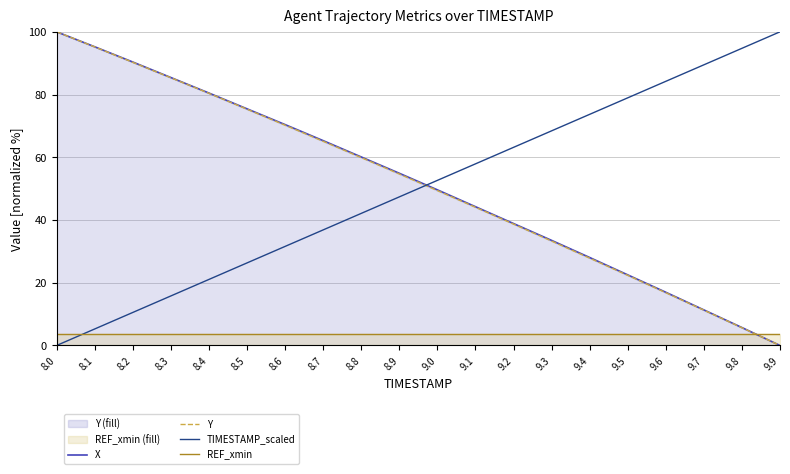

Reading left to right, list all the values displayed in this chart.

X: 8.0=100.0	8.1=95.2	8.2=90.4	8.3=85.4	8.4=80.5	8.5=75.4	8.6=70.4	8.7=65.3	8.8=60.1	8.9=54.9	9.0=49.6	9.1=44.2	9.2=38.9	9.3=33.5	9.4=28.0	9.5=22.5	9.6=17.0	9.7=11.3	9.8=5.7	9.9=0.0
Y: 8.0=100.0	8.1=95.2	8.2=90.3	8.3=85.4	8.4=80.4	8.5=75.3	8.6=70.2	8.7=65.1	8.8=59.9	8.9=54.7	9.0=49.4	9.1=44.1	9.2=38.7	9.3=33.3	9.4=27.8	9.5=22.4	9.6=16.8	9.7=11.3	9.8=5.7	9.9=0.0
TIMESTAMP_scaled: 8.0=0.0	8.1=5.3	8.2=10.5	8.3=15.8	8.4=21.1	8.5=26.3	8.6=31.6	8.7=36.8	8.8=42.1	8.9=47.4	9.0=52.6	9.1=57.9	9.2=63.2	9.3=68.4	9.4=73.7	9.5=78.9	9.6=84.2	9.7=89.5	9.8=94.7	9.9=100.0
REF_xmin: 8.0=3.5	8.1=3.5	8.2=3.5	8.3=3.5	8.4=3.5	8.5=3.5	8.6=3.5	8.7=3.5	8.8=3.5	8.9=3.5	9.0=3.5	9.1=3.5	9.2=3.5	9.3=3.5	9.4=3.5	9.5=3.5	9.6=3.5	9.7=3.5	9.8=3.5	9.9=3.5